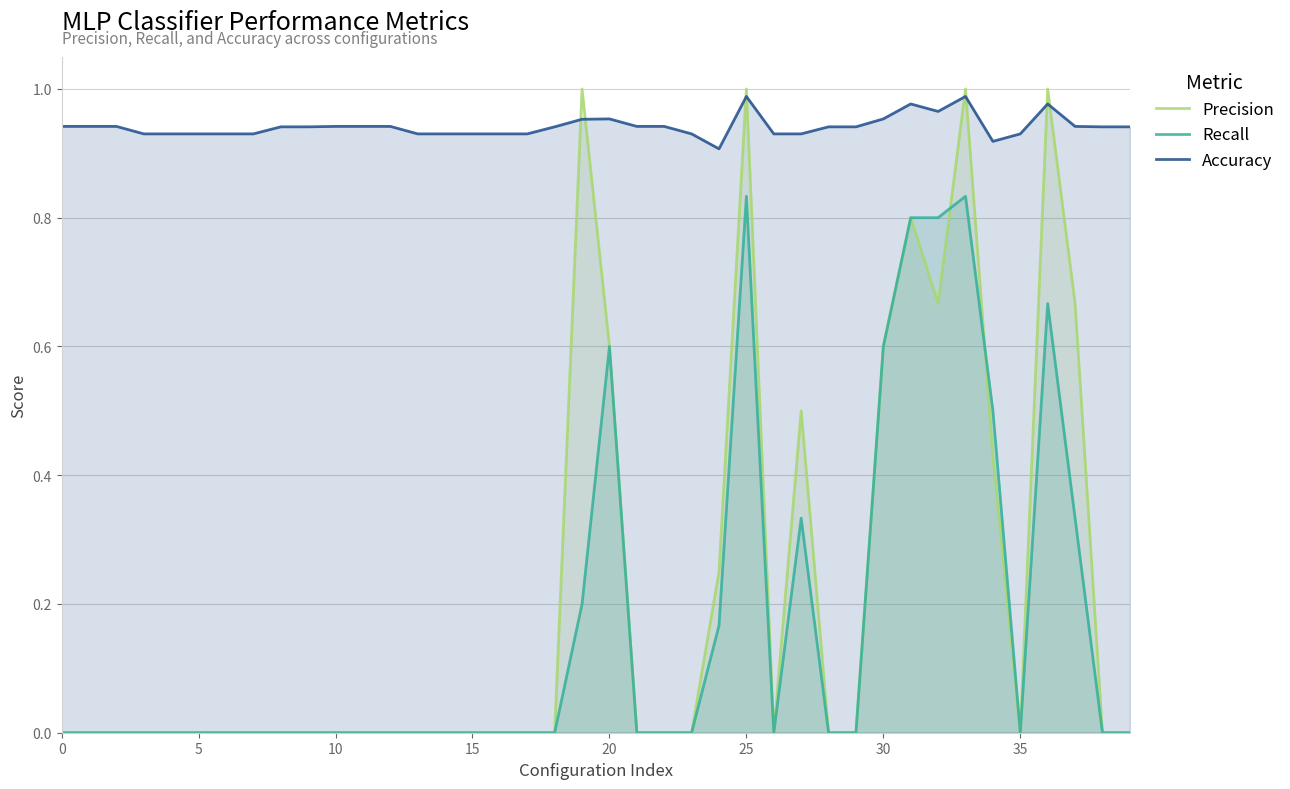

What are all the series names shown in the legend?

Precision, Recall, Accuracy